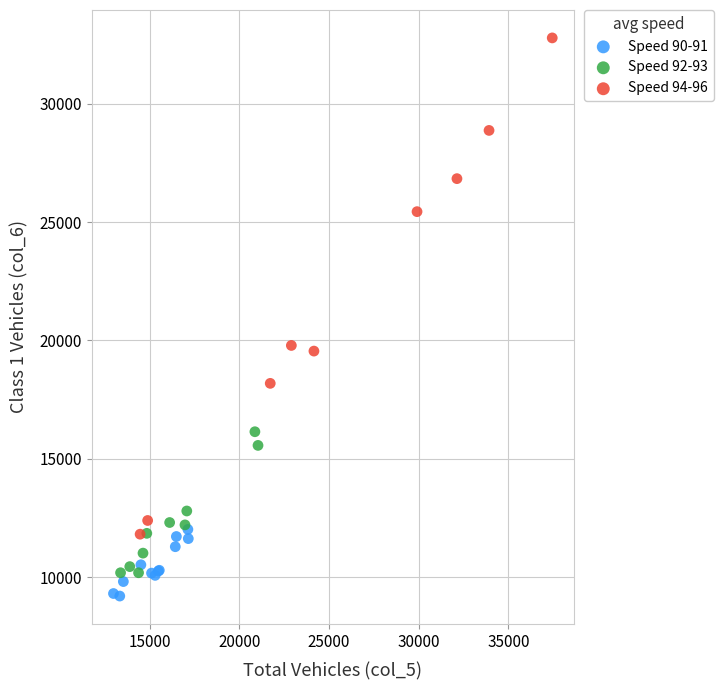

Which series has the widest spread of Y values?

Speed 94-96